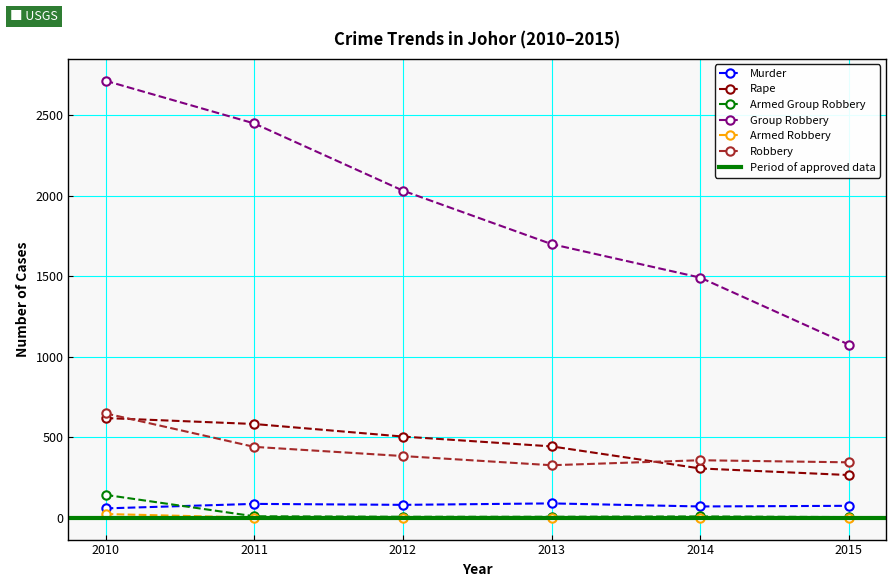

What is the value of the Group Robbery point at the 4th from the left?

1699